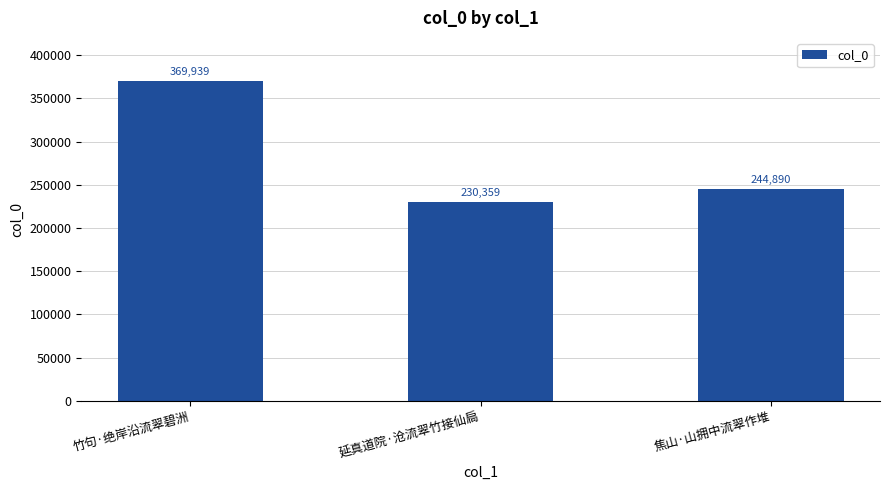

Are the bars grouped side by side (vs. stacked)?

No